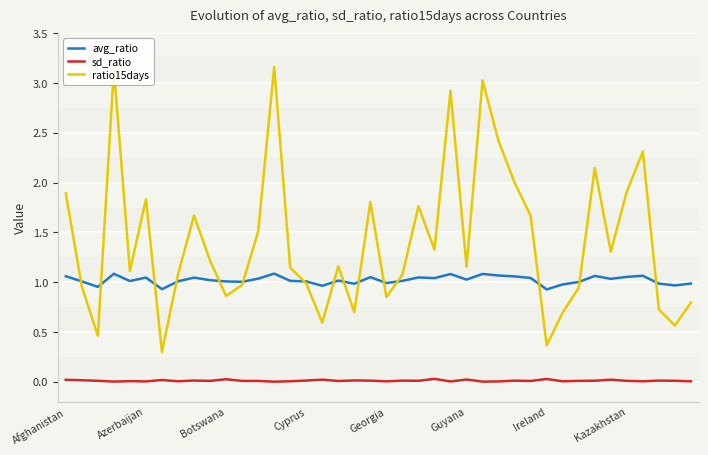

Rank the series by their average value, from lowest to highest.

sd_ratio, avg_ratio, ratio15days